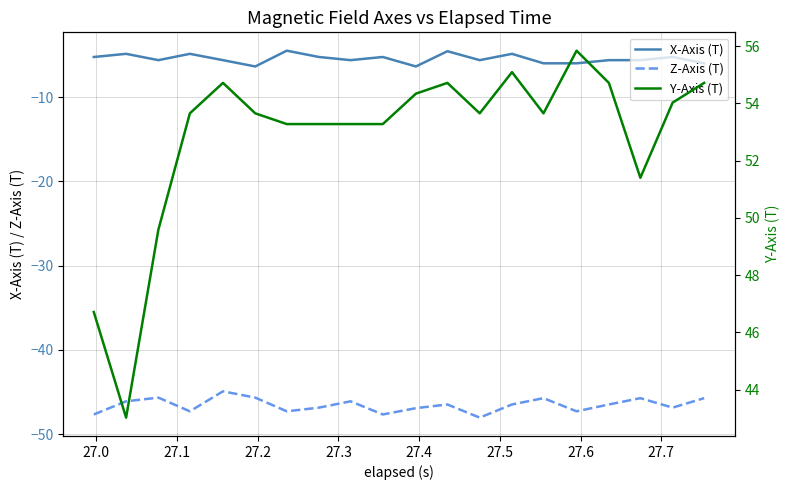

Which series has the largest range (max minus min)?

Y-Axis (T)